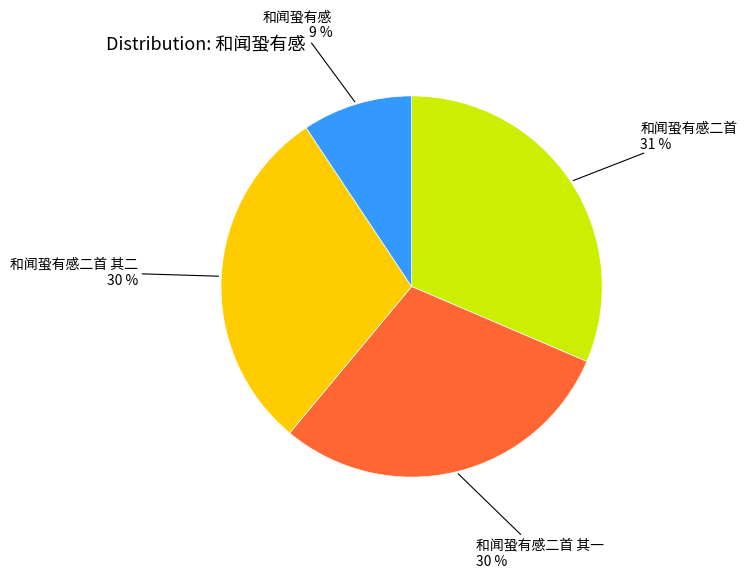

Is it true that 和闻蛩有感二首 其一 is 30% of the pie?

True